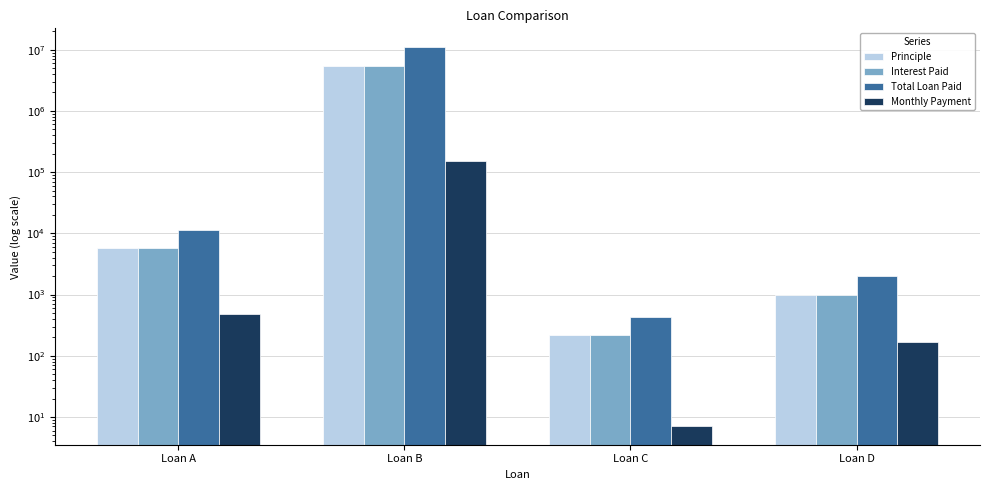

Reading left to right, extract all data points from this chart.

Principle: 5681.3	5481152.0	215.0	1000.0
Interest Paid: 5681.3	5481152.0	215.0	1000.0
Total Loan Paid: 11362.6	10962304.0	430.0	2000.0
Monthly Payment: 473.4	152254.2	7.2	166.7